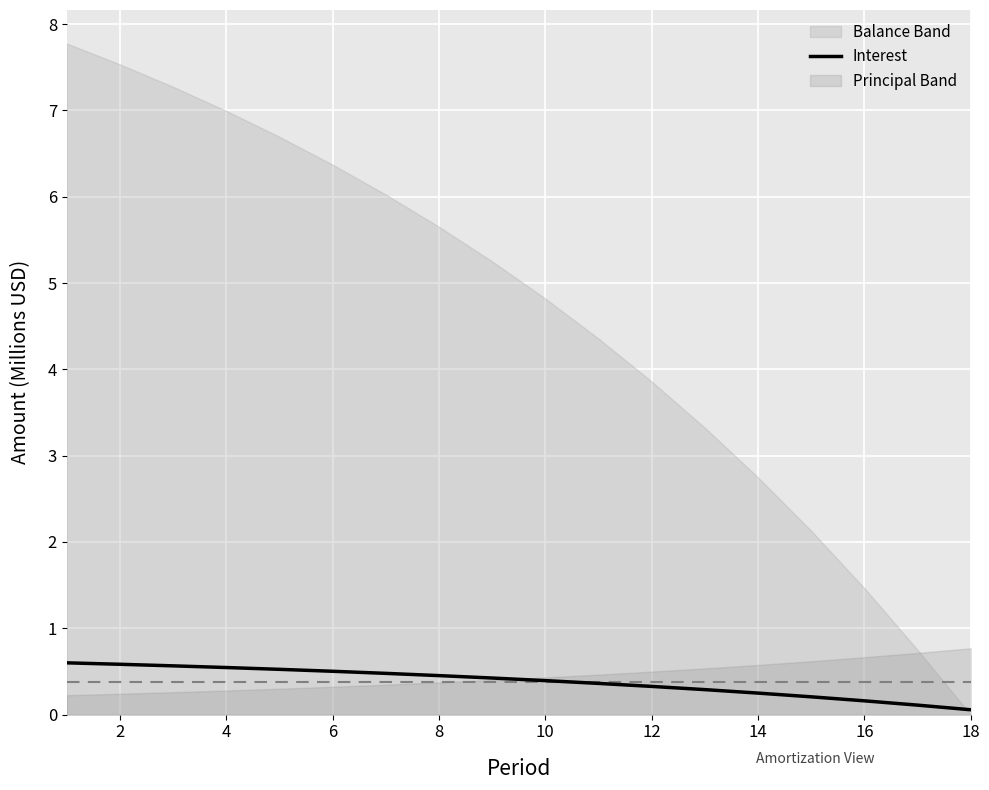

The Interest series shows 0.5 at 8. True or false?

True